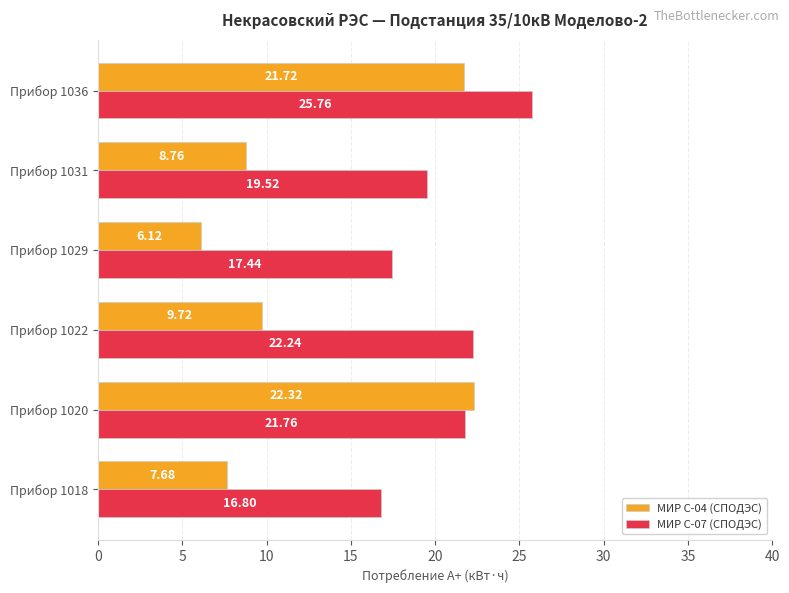

Which series has the largest range (max minus min)?

МИР С-04 (СПОДЭС)